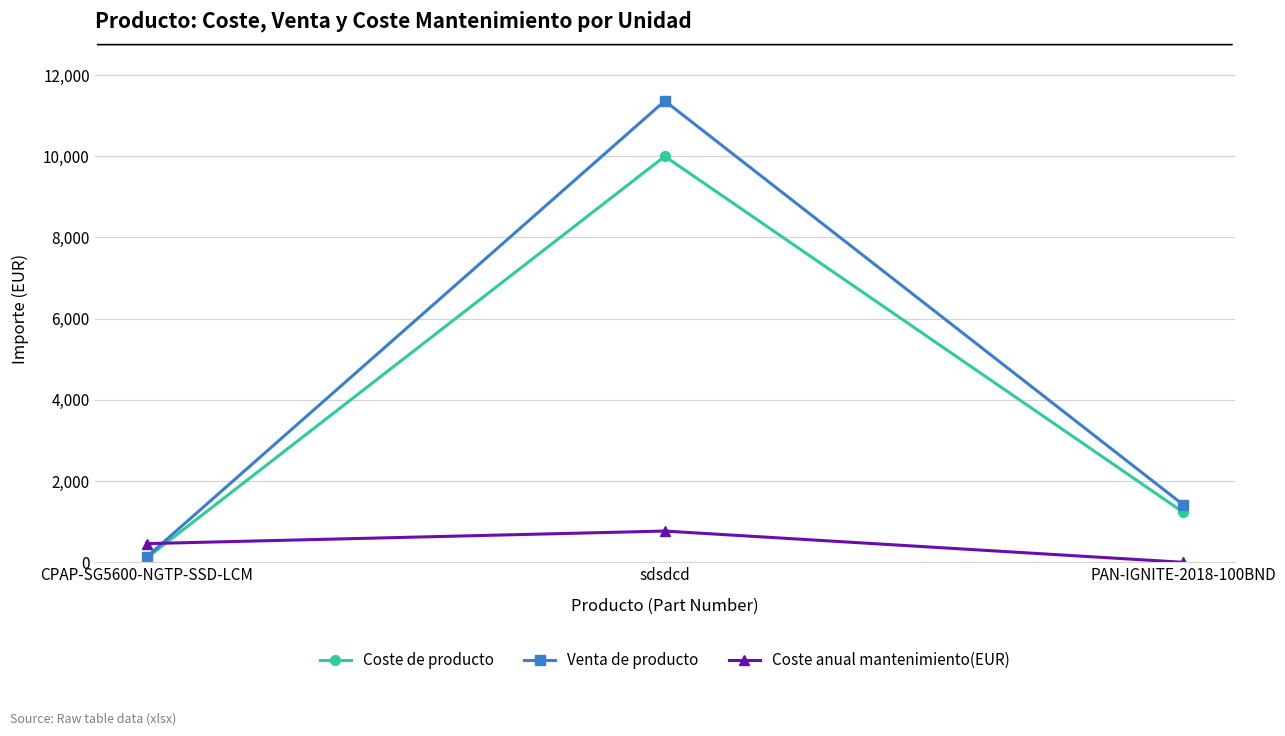

How many data points does each series have?

3